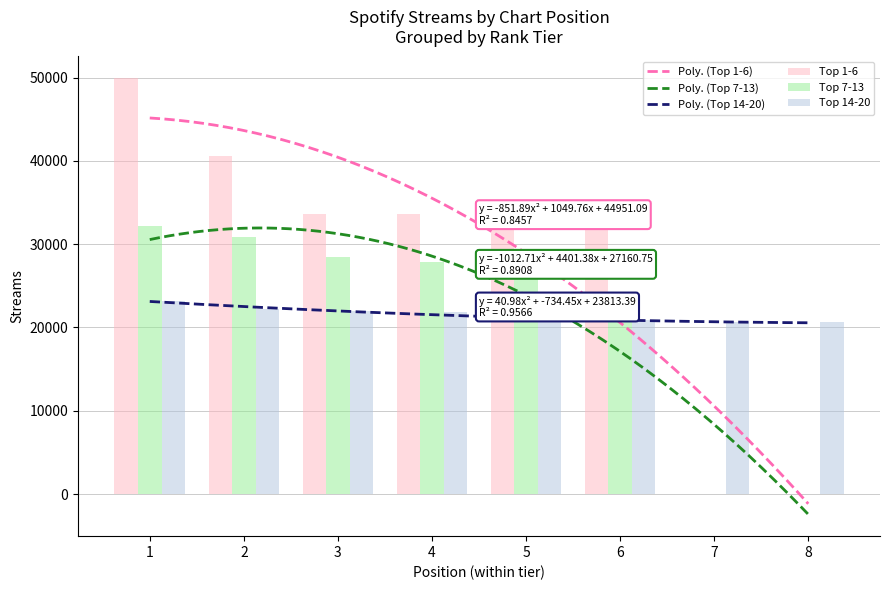

Reading left to right, transcribe all the data shown in this chart.

1=49914	2=40592	3=33634	4=33616	5=33274	6=32585	7=32217	8=30849	9=28402	10=27836	11=26302	12=23536	13=23212	14=22266	15=22002	16=21898	17=20920	18=20888	19=20631	20=20609